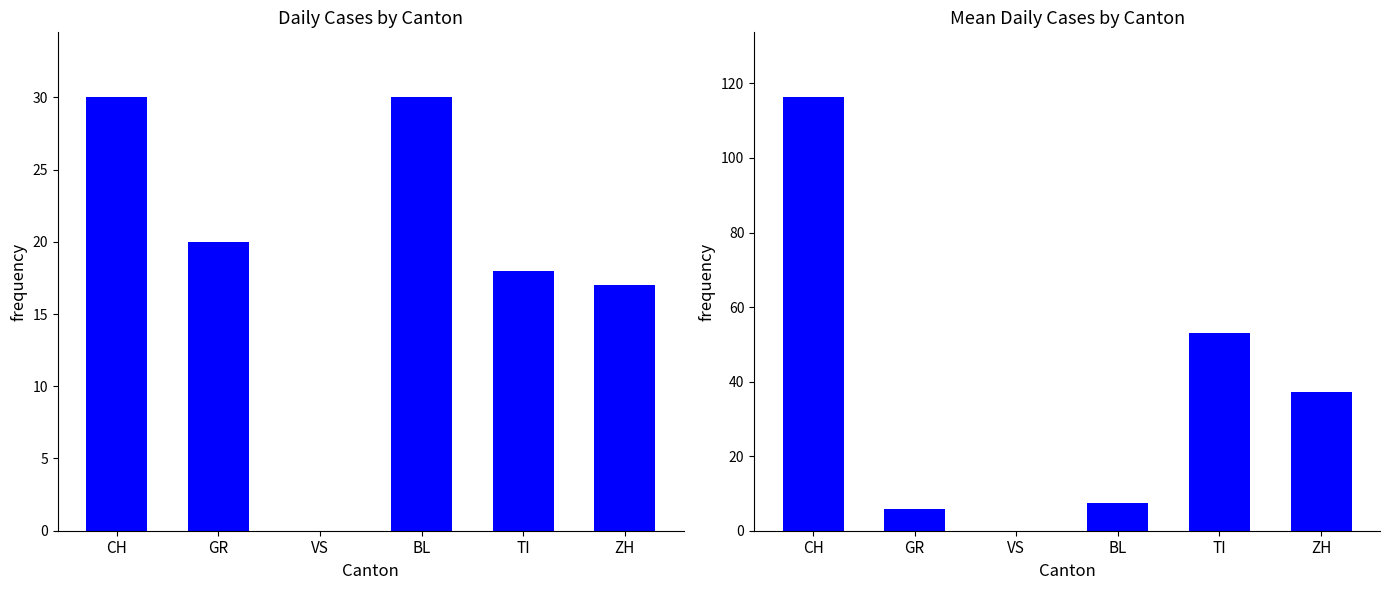

At which label does Mean first exceed 37?

CH